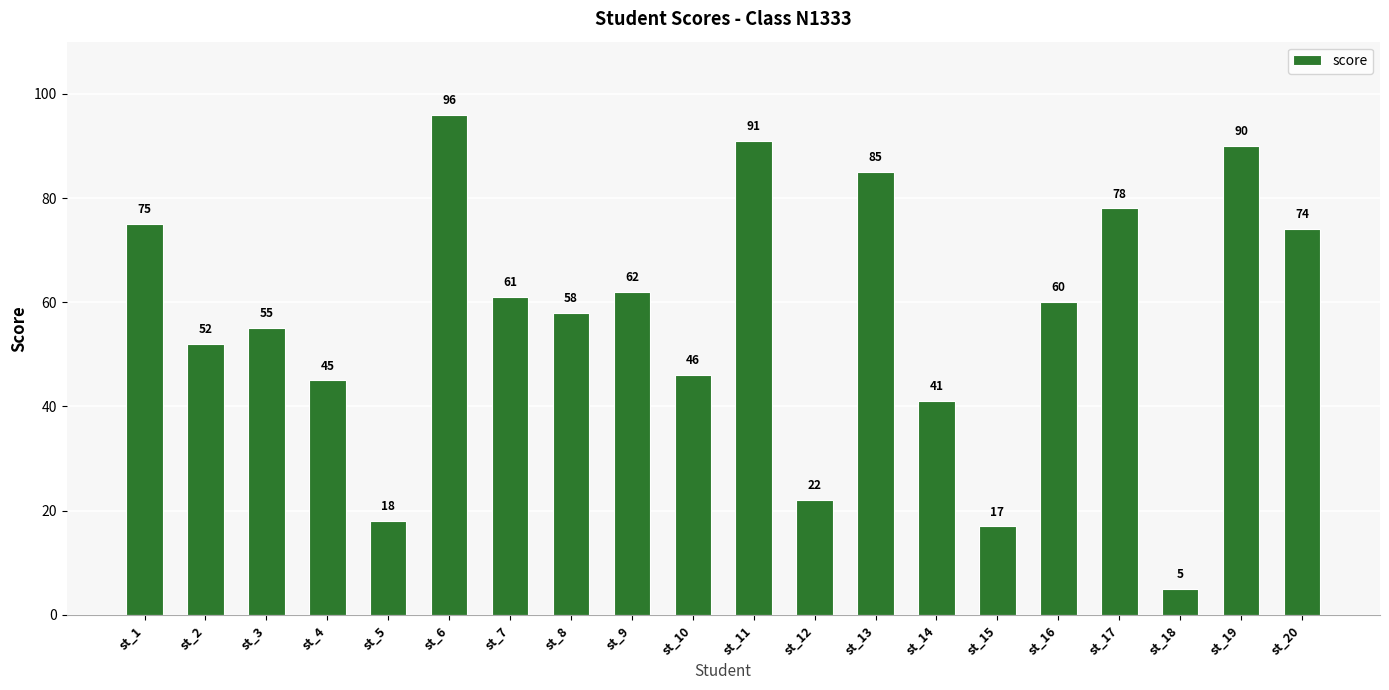

Reading right to left, transcribe all the data shown in this chart.

st_20=74	st_19=90	st_18=5	st_17=78	st_16=60	st_15=17	st_14=41	st_13=85	st_12=22	st_11=91	st_10=46	st_9=62	st_8=58	st_7=61	st_6=96	st_5=18	st_4=45	st_3=55	st_2=52	st_1=75